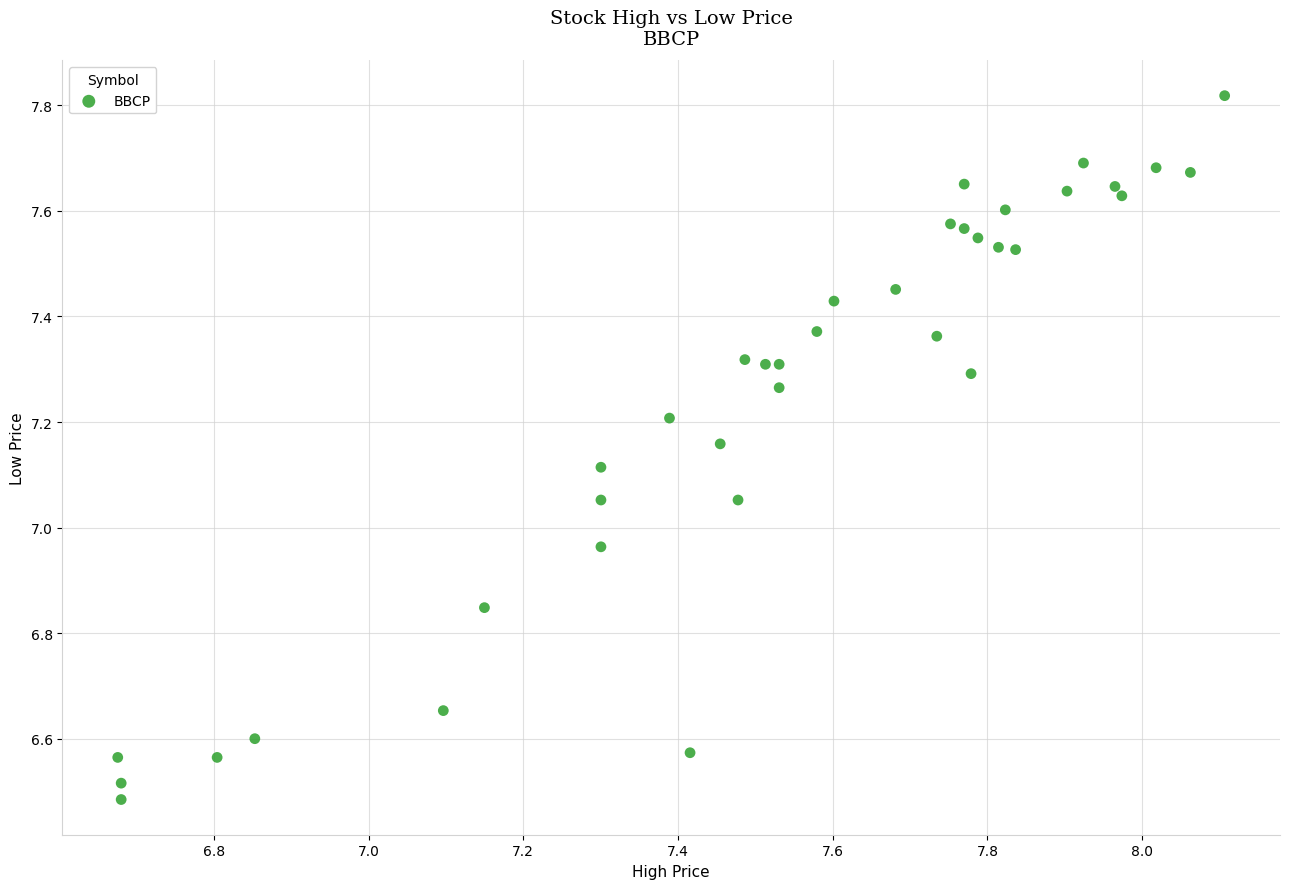

What is the range of X values (max minus min)?

1.4